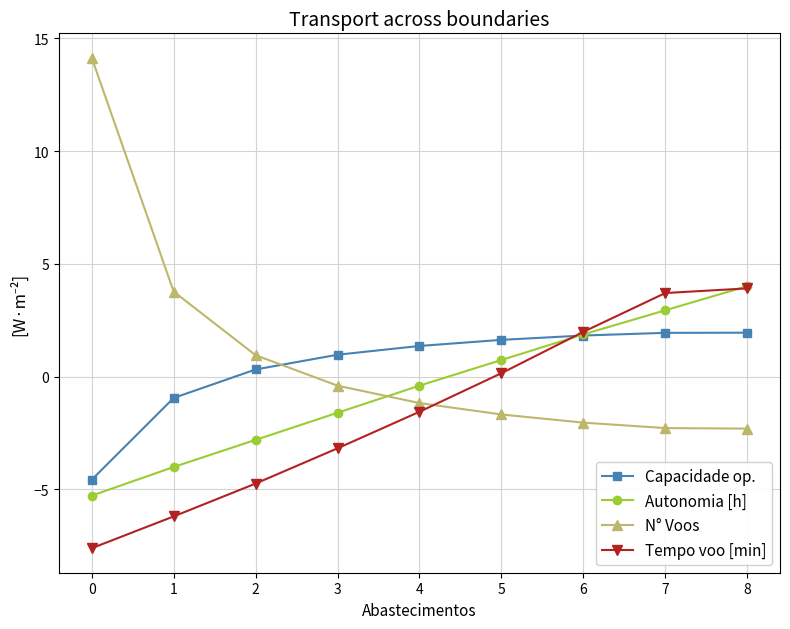

Which series has the widest spread of values?

N° Voos